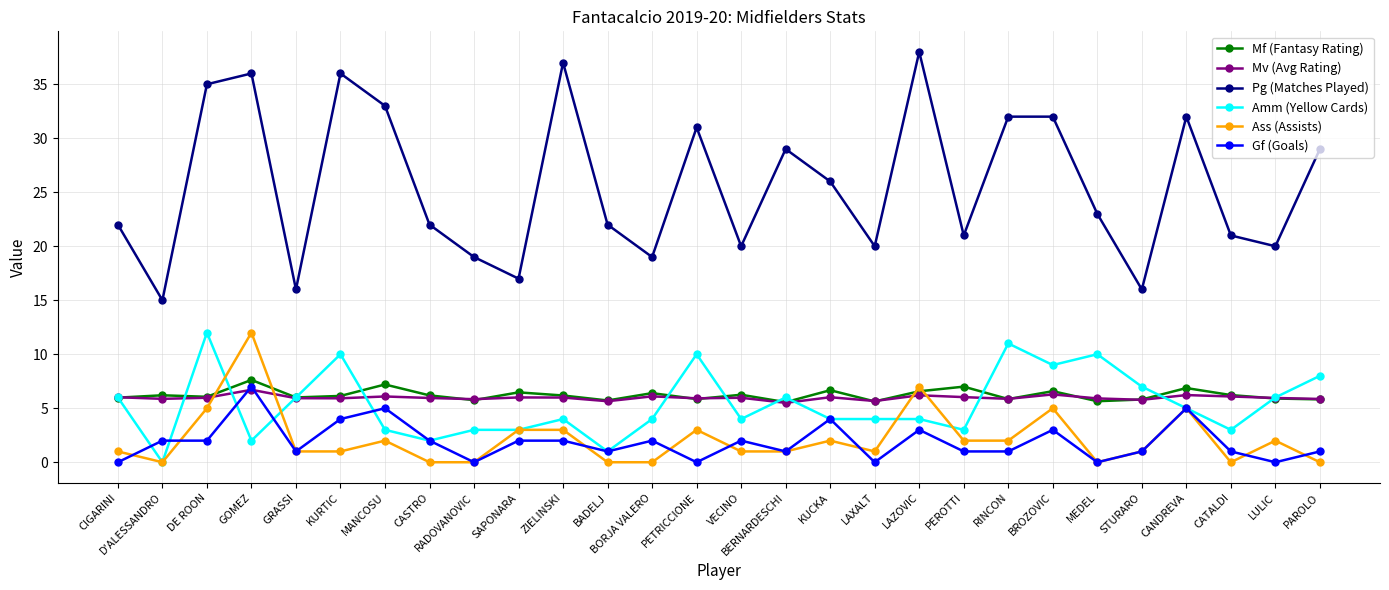

At which category does the chart reach its peak across all series?

LAZOVIC